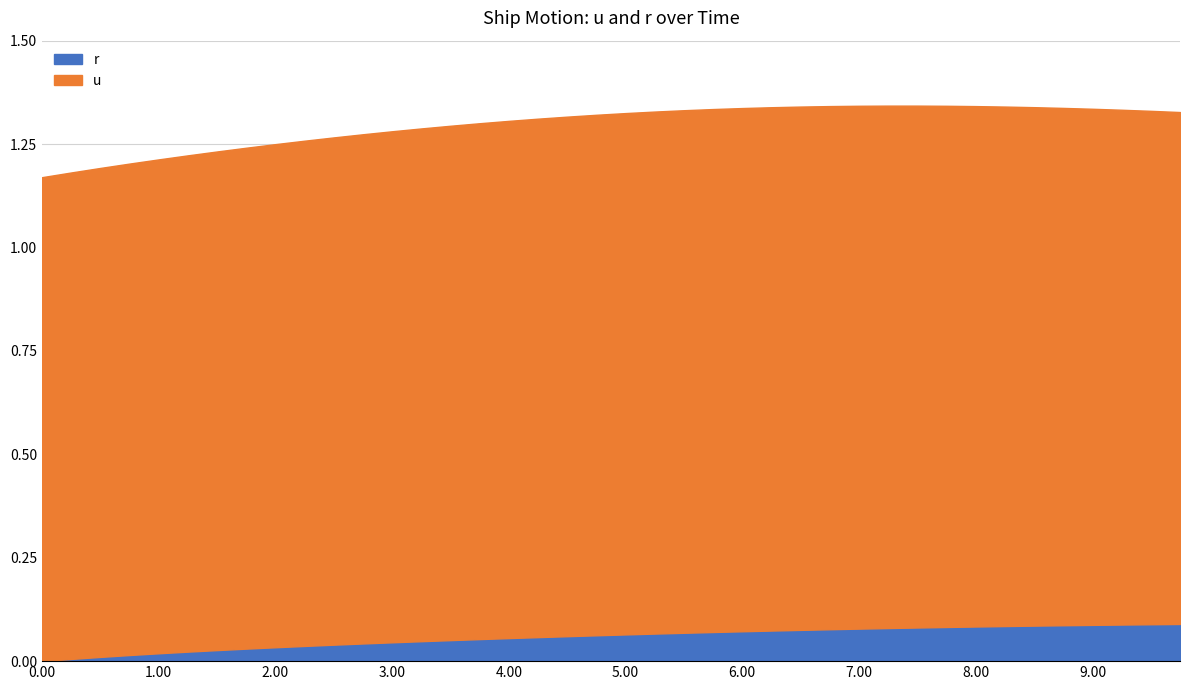

True or false: u has more than 2 interior local peaks.

False